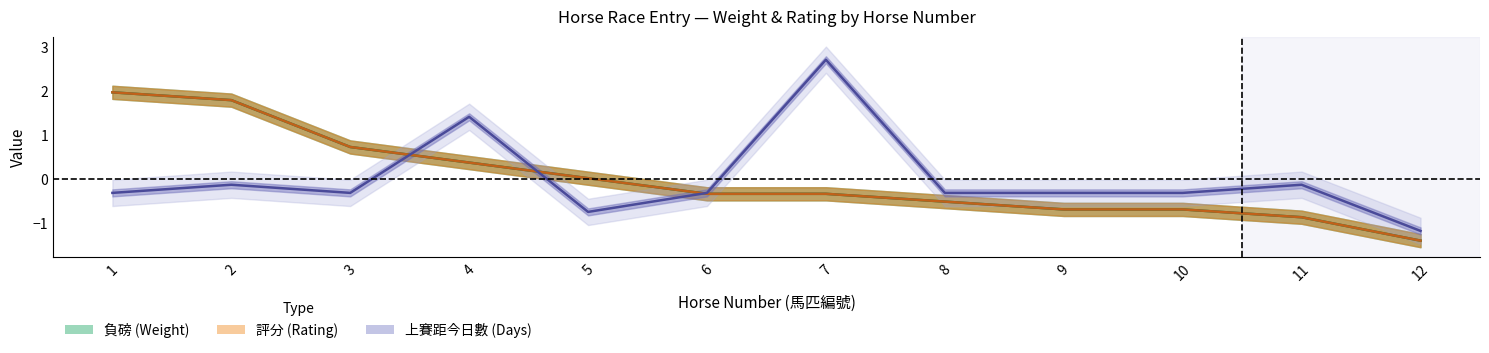

Reading left to right, list all the values displayed in this chart.

負磅 (Weight): 1=2.0	2=1.8	3=0.7	4=0.4	5=0.0	6=-0.3	7=-0.3	8=-0.5	9=-0.7	10=-0.7	11=-0.9	12=-1.4
評分 (Rating): 1=2.0	2=1.8	3=0.7	4=0.4	5=0.0	6=-0.3	7=-0.3	8=-0.5	9=-0.7	10=-0.7	11=-0.9	12=-1.4
上賽距今日數 (Days Since Last Race): 1=-0.3	2=-0.1	3=-0.3	4=1.4	5=-0.8	6=-0.3	7=2.7	8=-0.3	9=-0.3	10=-0.3	11=-0.1	12=-1.2